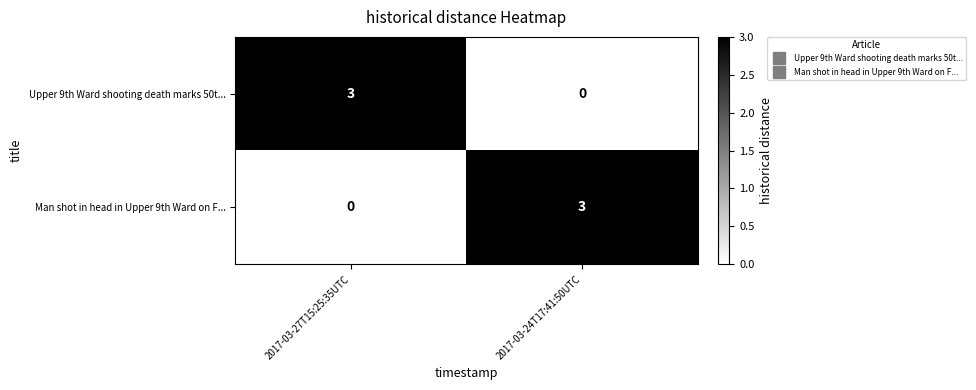

At how many categories does at least one series exceed 0?

2